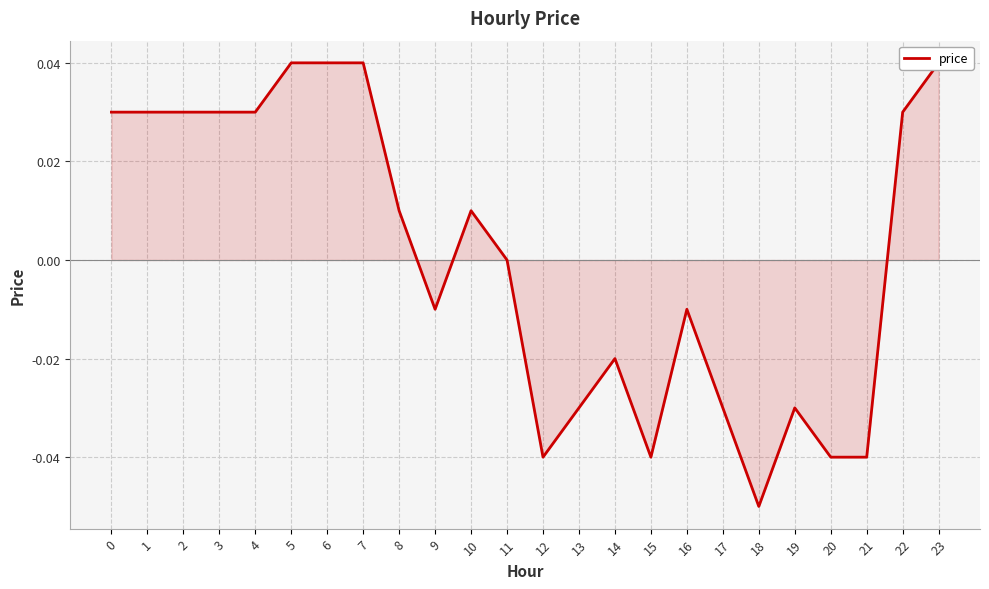

Rank the categories by value from highest to lowest.

5, 6, 7, 23, 0, 1, 2, 3, 4, 22, 8, 10, 11, 9, 16, 14, 13, 17, 19, 12, 15, 20, 21, 18